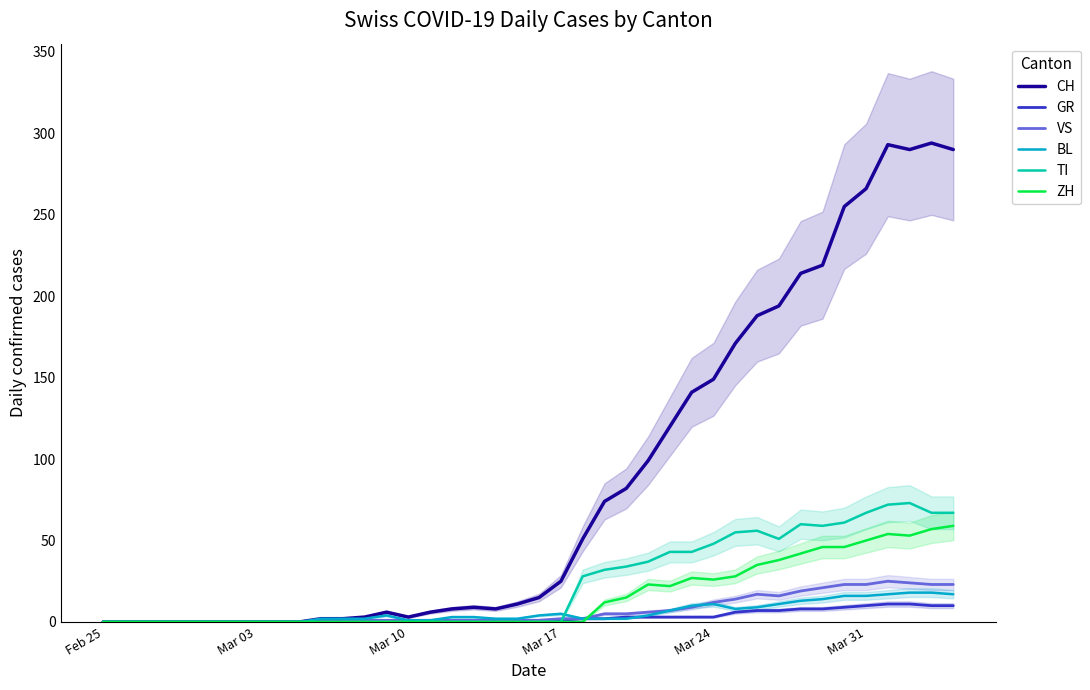

Is it true that BL equals 11 at Mar 24?

True